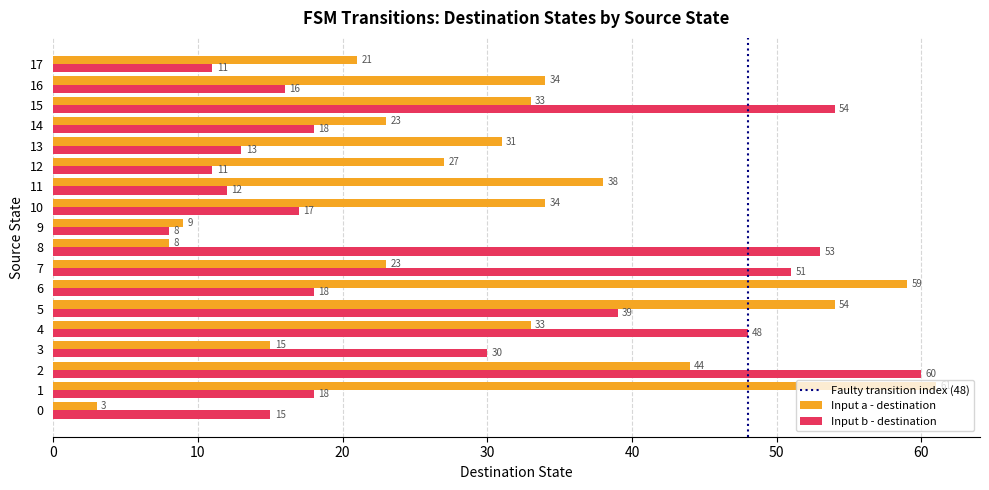

The value of Input b - destination at 3 is 30. True or false?

True